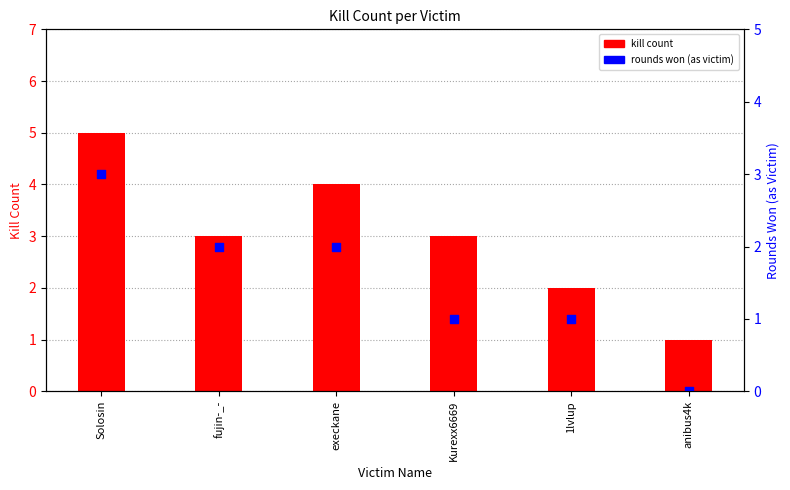

What are all the series names shown in the legend?

kill count, rounds won (as victim)